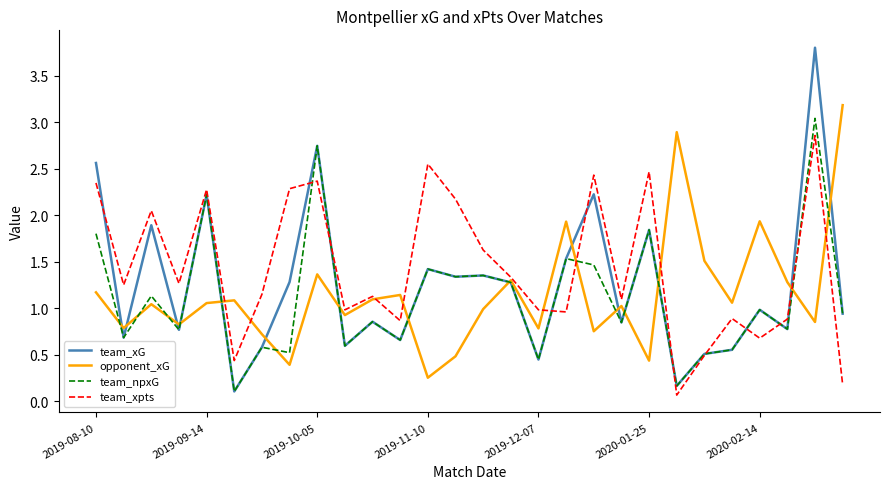

True or false: team_xpts has more than 0 points higher than both neighbors.

True